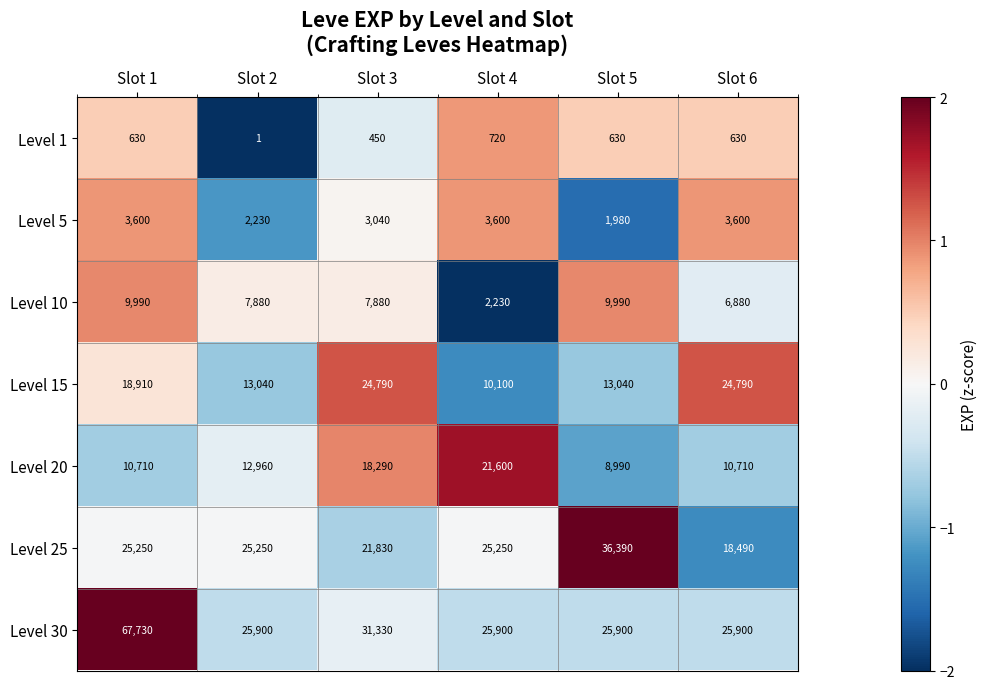

Which label corresponds to the smallest value in the chart?

Slot 2